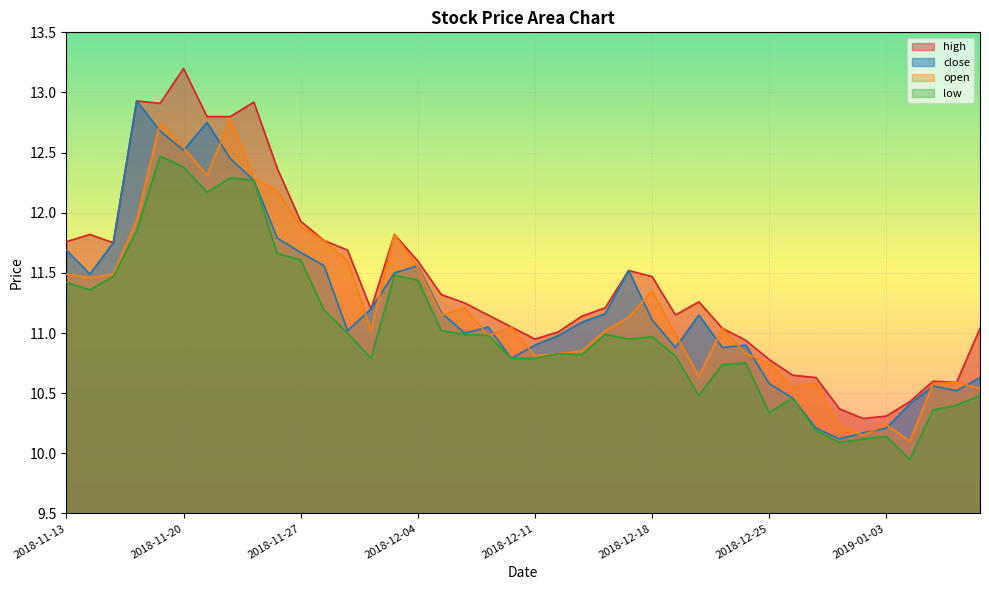

At which label does low first exceed 10?

2018-11-13